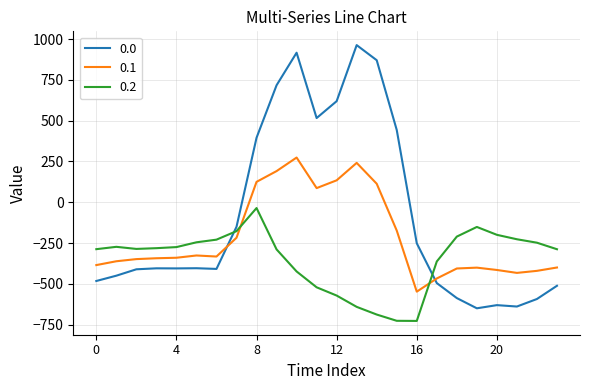

What is the highest value of the 0.1 series?

274.1